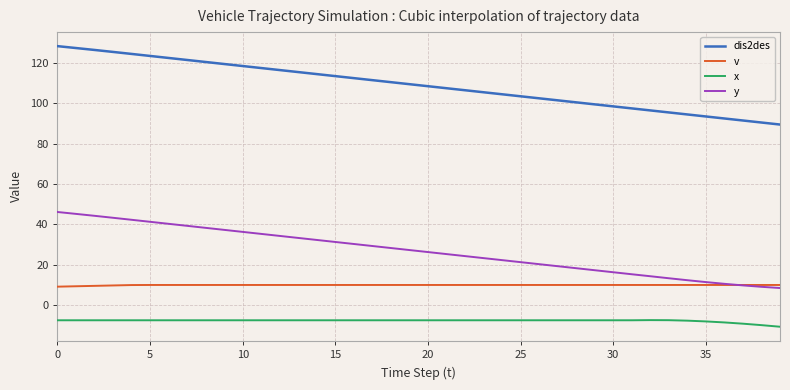

Is this an area chart (filled region under the line)?

No